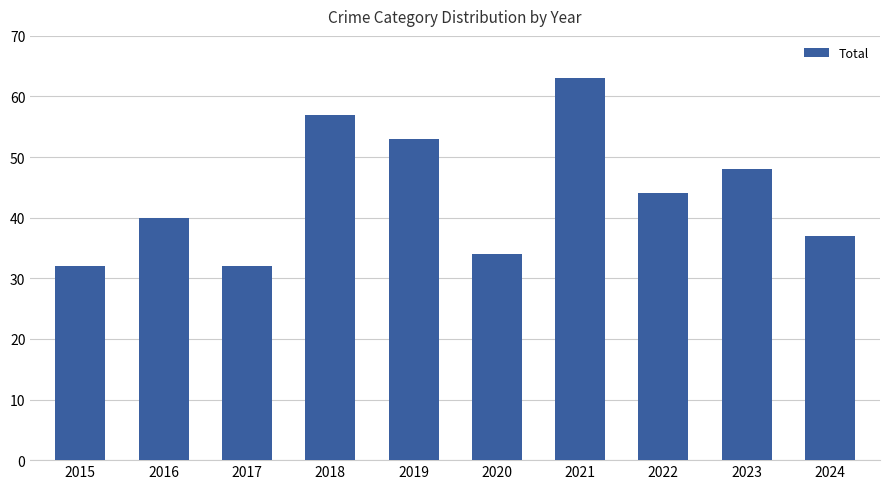

What is the difference between the values at 2020 and 2016?

6